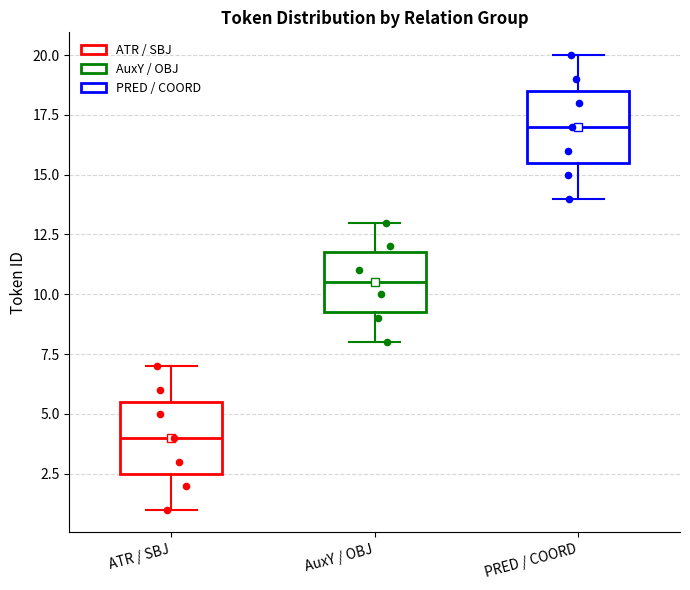

Reading left to right, read every box against the y-axis: the position of its median line, the range the box covers, and the ends of its whiskers. The values are not printed on the chart, so give them approximately, as read against the axis.

ATR / SBJ: median 4.0, box 2.5 to 5.5, whiskers 1.0 to 7.0
AuxY / OBJ: median 10.5, box 9.5 to 12.0, whiskers 8.0 to 13.0
PRED / COORD: median 17.0, box 15.5 to 18.5, whiskers 14.0 to 20.0